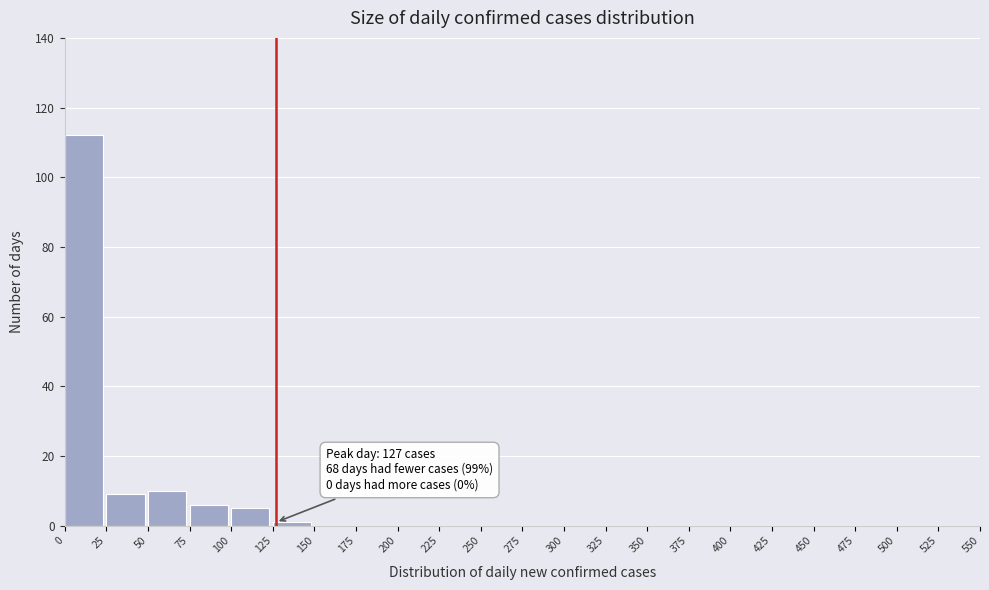

Which range on the x-axis has the tallest bar?

0 to 25